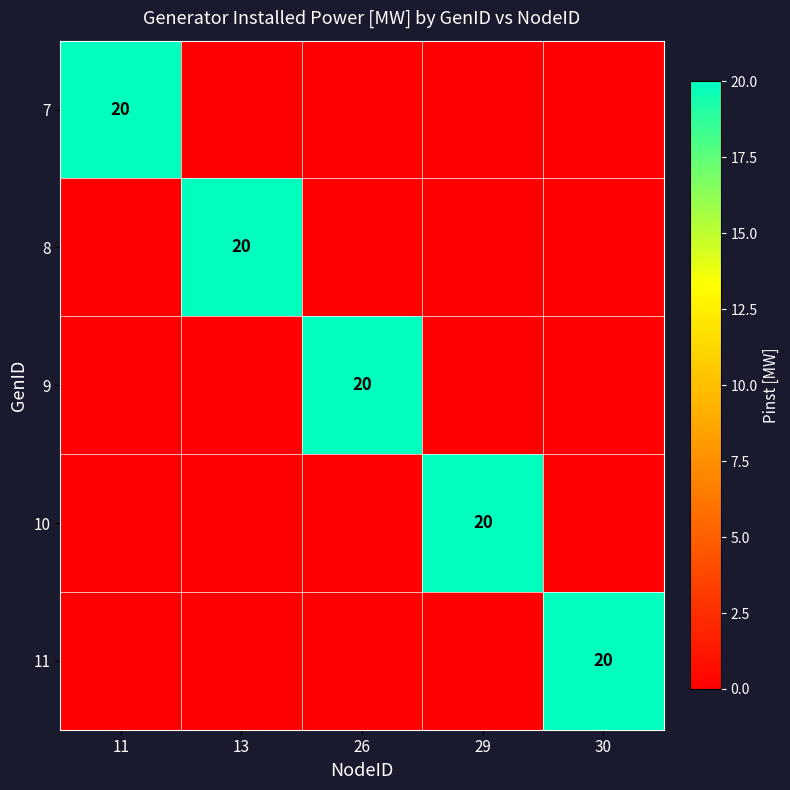

The 9 series shows 29 at 26. True or false?

False